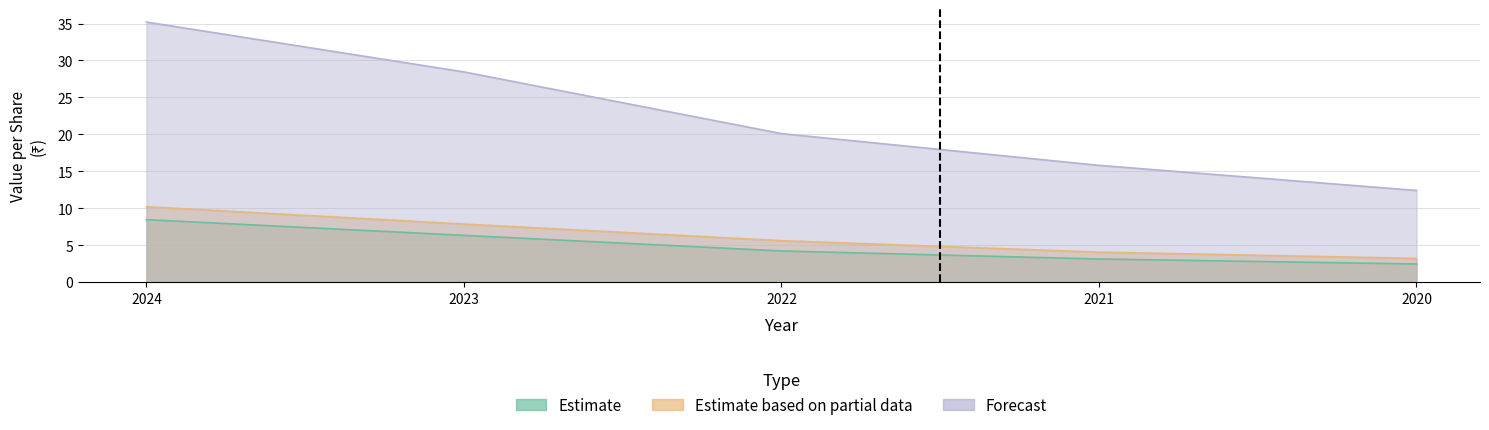

The Estimate based on partial data series shows 3.2 at 2020. True or false?

True